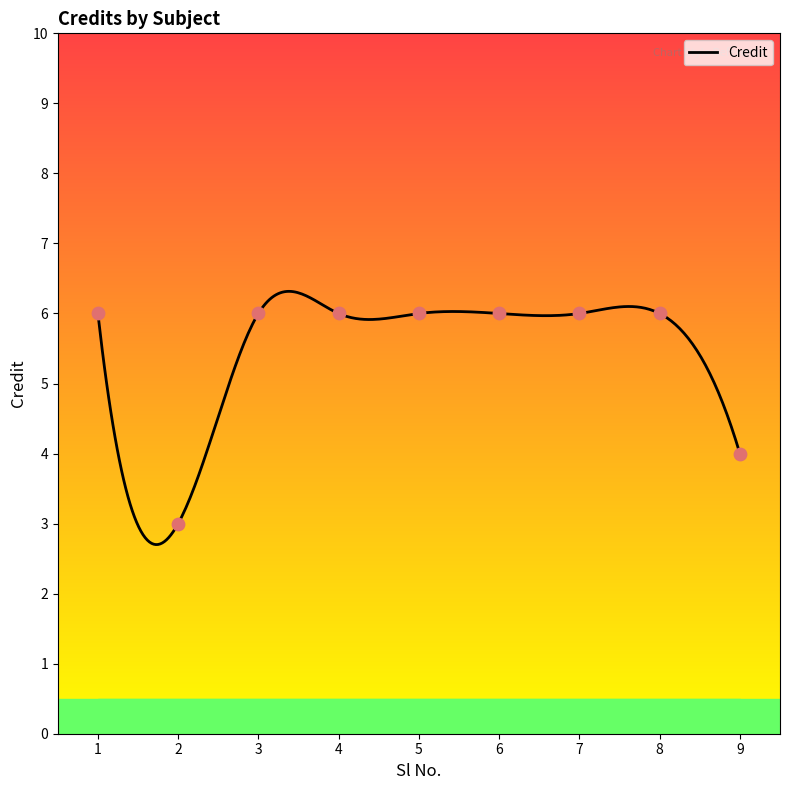

Approximately how many times larger is the value at 2 compared to 3?

0.5